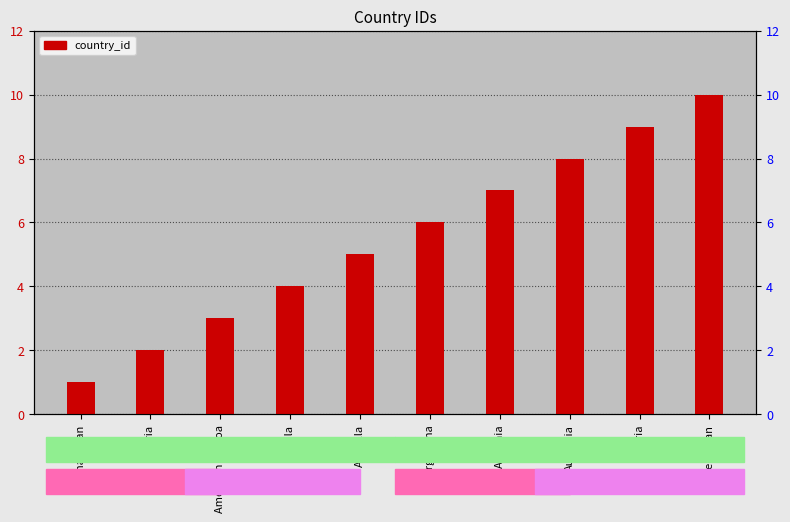

Are the bars grouped side by side (vs. stacked)?

No